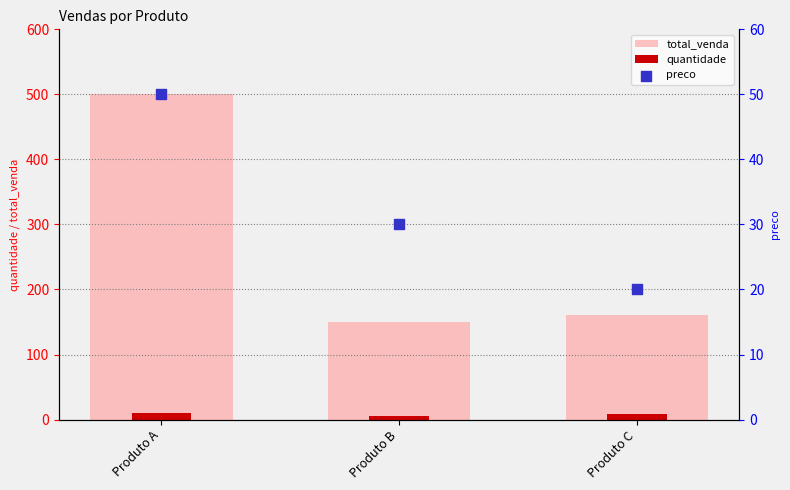

Is the value of total_venda at Produto C greater than the value of quantidade at Produto A?

Yes